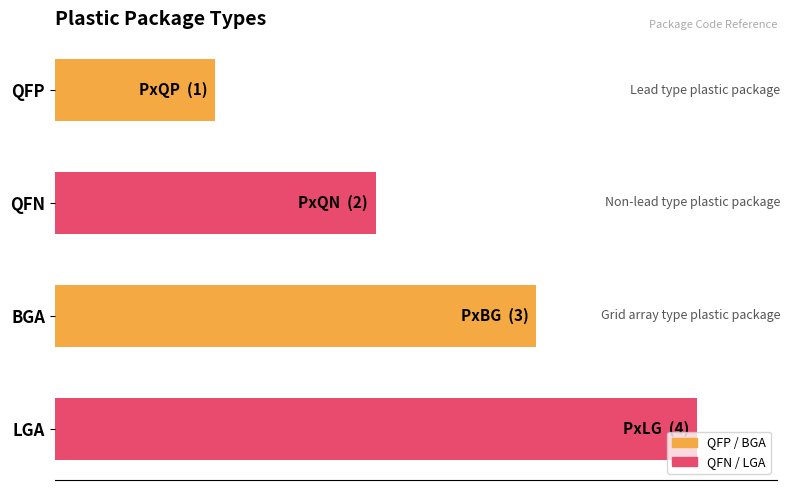

Which category has the highest value across all series?

LGA